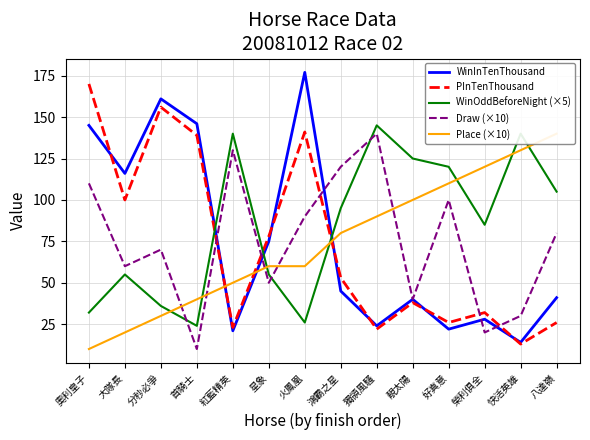

What is the difference between the second highest and second lowest values in the Draw (×10) series?

110